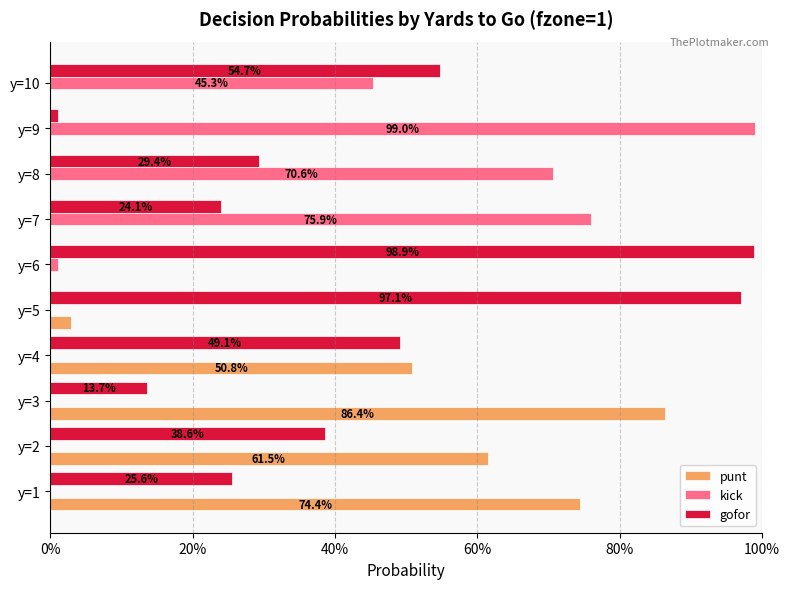

What are all the series names shown in the legend?

punt, kick, gofor